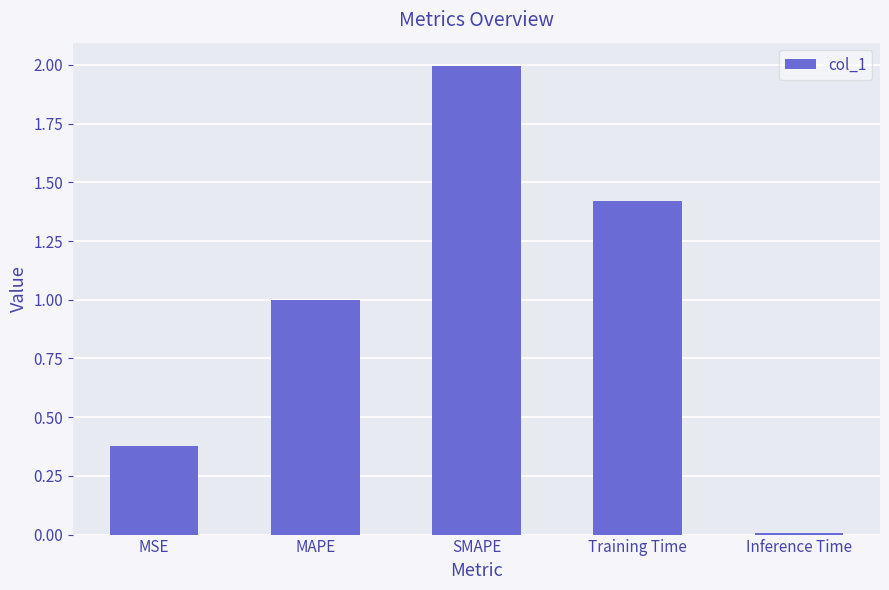

What is the sum of all values?

4.8